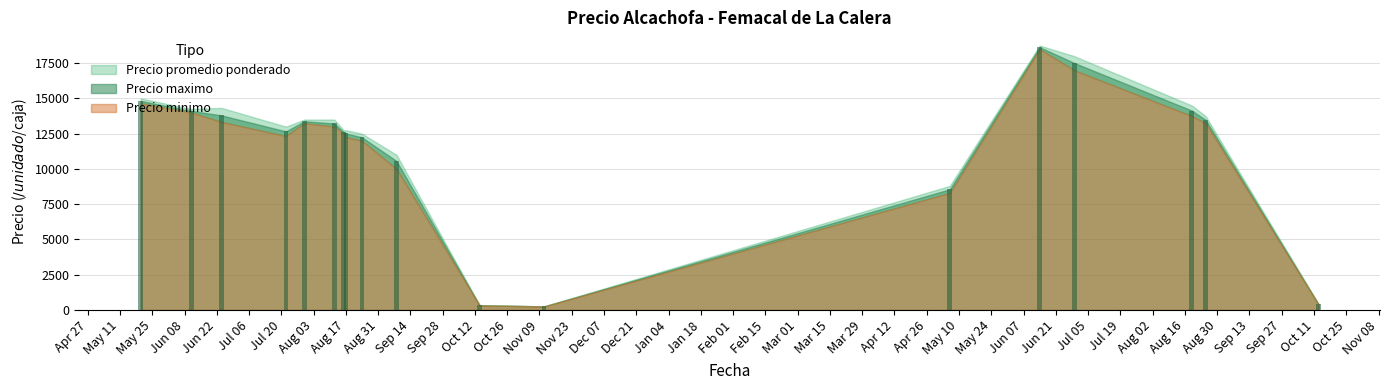

What is the average value?

11292.8